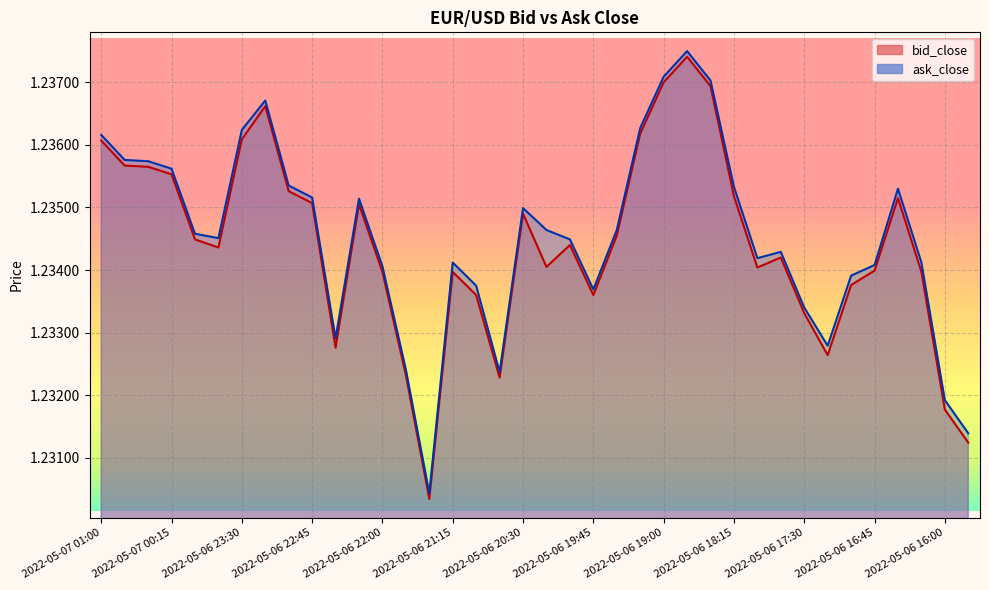

How many ask_close values are between 1 and 2?

38